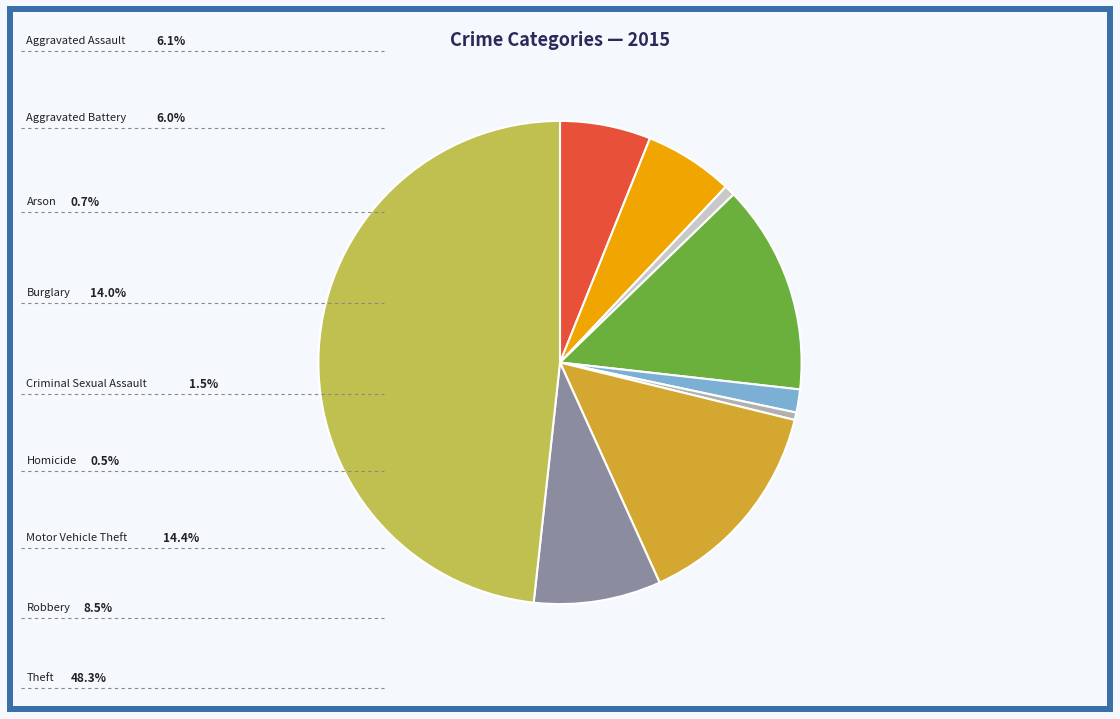

Does any single category account for the majority?

No